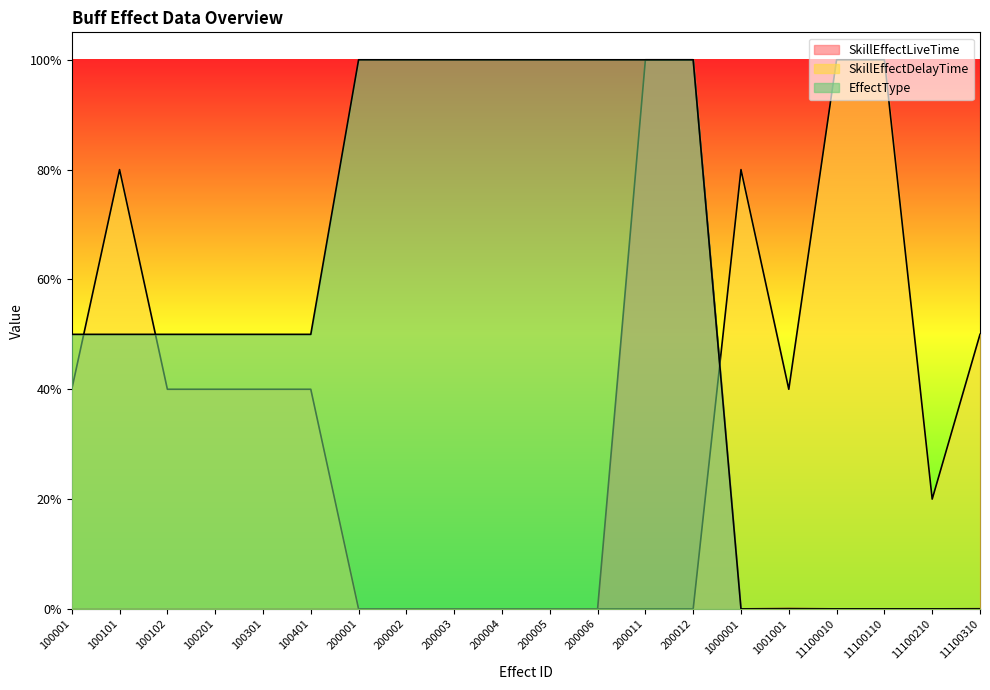

Reading left to right, transcribe all the data shown in this chart.

SkillEffectLiveTime: 100001=0.0	100101=0.0	100102=0.0	100201=0.0	100301=0.0	100401=0.0	200001=0.0	200002=0.0	200003=0.0	200004=0.0	200005=0.0	200006=0.0	200011=1.0	200012=1.0	1000001=0.0	1001001=0.0	11100010=0.0	11100110=0.0	11100210=0.0	11100310=0.0
SkillEffectDelayTime: 100001=0.4	100101=0.8	100102=0.4	100201=0.4	100301=0.4	100401=0.4	200001=0.0	200002=0.0	200003=0.0	200004=0.0	200005=0.0	200006=0.0	200011=0.0	200012=0.0	1000001=0.8	1001001=0.4	11100010=1.0	11100110=1.0	11100210=0.2	11100310=0.5
EffectType: 100001=0.5	100101=0.5	100102=0.5	100201=0.5	100301=0.5	100401=0.5	200001=1.0	200002=1.0	200003=1.0	200004=1.0	200005=1.0	200006=1.0	200011=1.0	200012=1.0	1000001=0.0	1001001=0.0	11100010=0.0	11100110=0.0	11100210=0.0	11100310=0.0